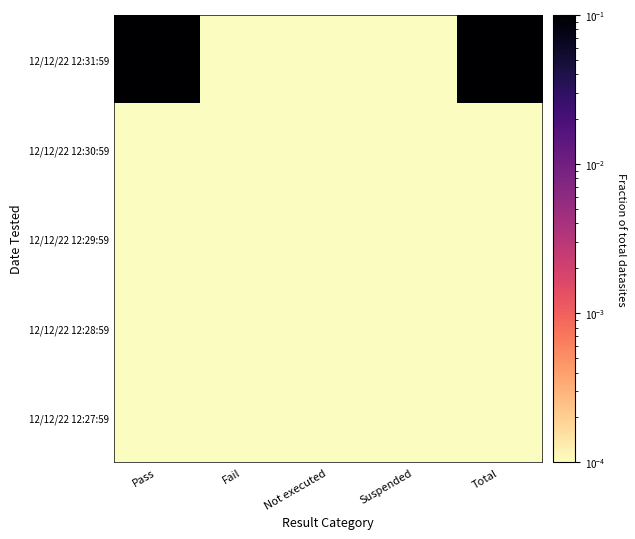

Reading left to right, extract all data points from this chart.

12/12/22 12:31:59: Pass=0.5	Fail=0.0	Not executed=0.0	Suspended=0.0	Total=0.5
12/12/22 12:30:59: Pass=0.0	Fail=0.0	Not executed=0.0	Suspended=0.0	Total=0.0
12/12/22 12:29:59: Pass=0.0	Fail=0.0	Not executed=0.0	Suspended=0.0	Total=0.0
12/12/22 12:28:59: Pass=0.0	Fail=0.0	Not executed=0.0	Suspended=0.0	Total=0.0
12/12/22 12:27:59: Pass=0.0	Fail=0.0	Not executed=0.0	Suspended=0.0	Total=0.0